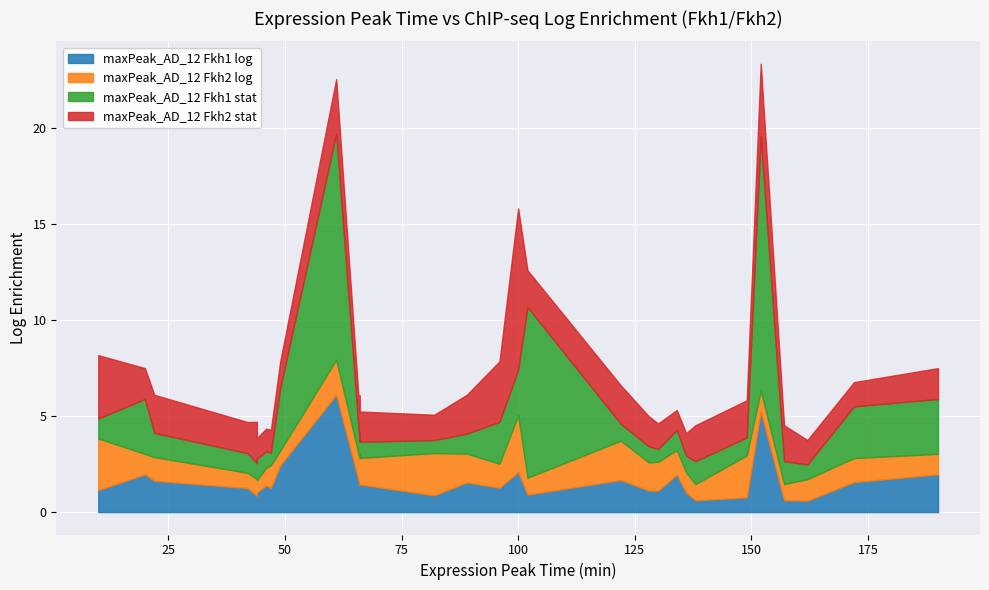

What is the value of the maxPeak_AD_12 Fkh2 log point at the 29th from the left?

1.3